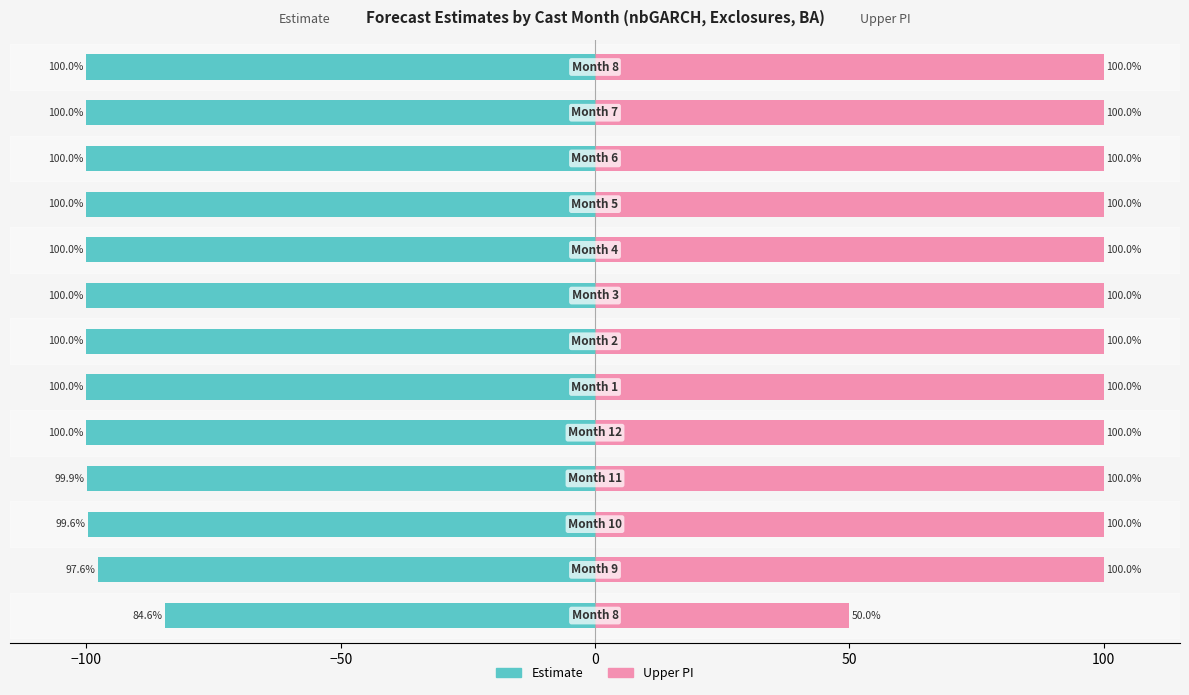

What is the maximum value shown in the chart?

100.0